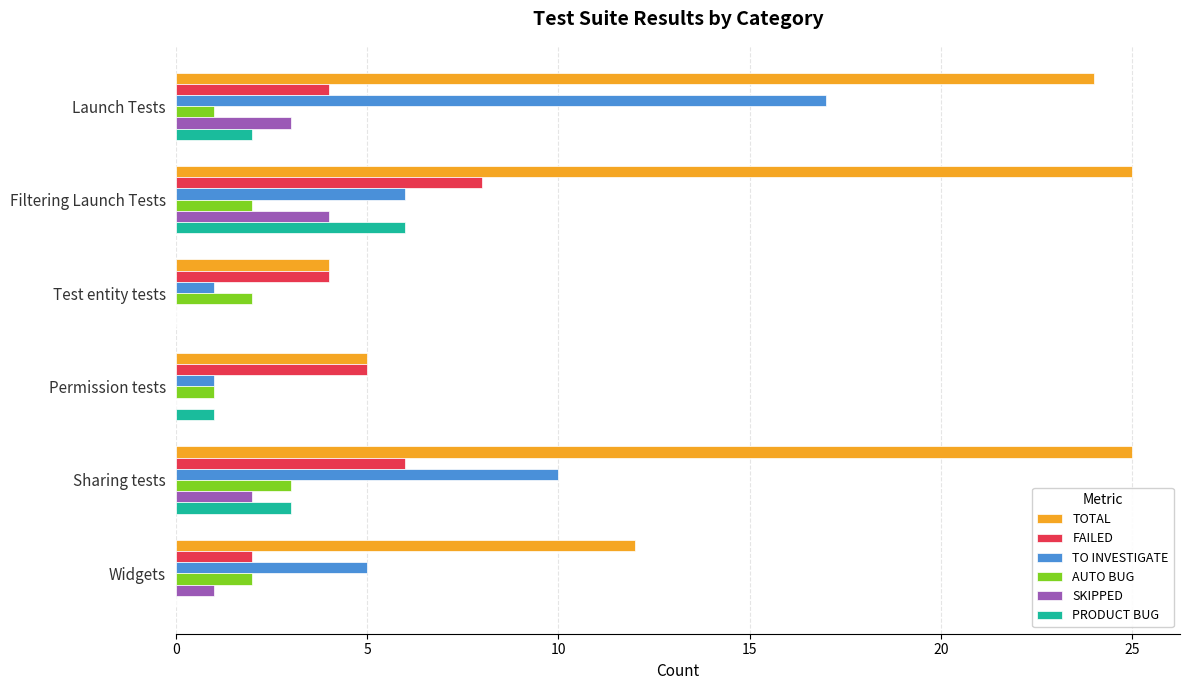

What is the sum of the TOTAL values at Test entity tests and Permission tests?

9